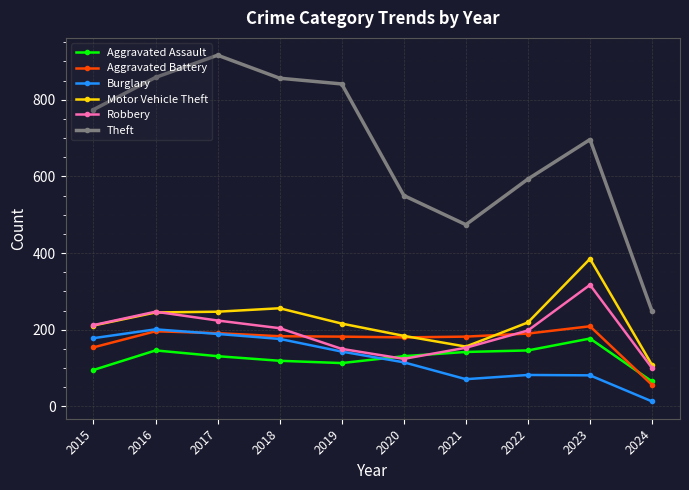

What is the total value across all series at 2022?

1428